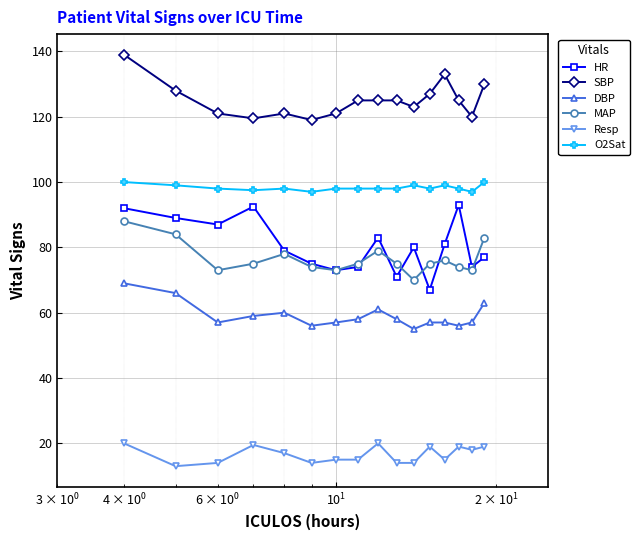

What are all the series names shown in the legend?

HR, SBP, DBP, MAP, Resp, O2Sat